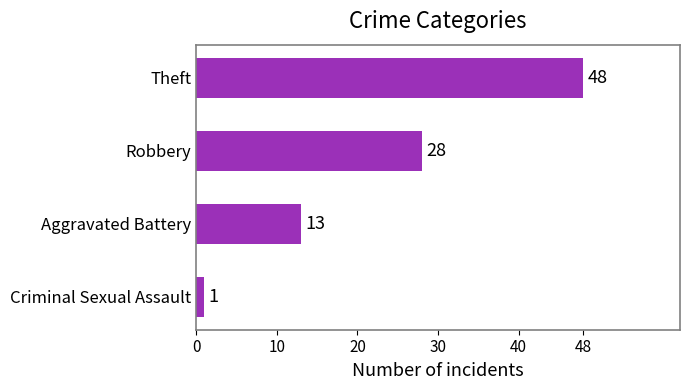

What is the value of the 1st bar from the top?

48